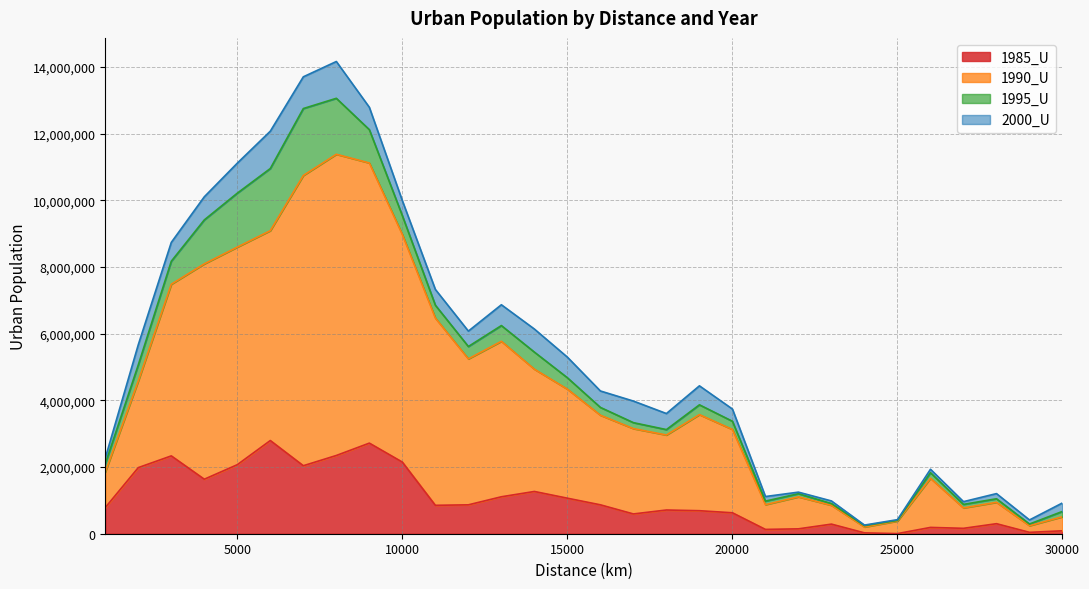

Which series has the largest range (max minus min)?

2000_U